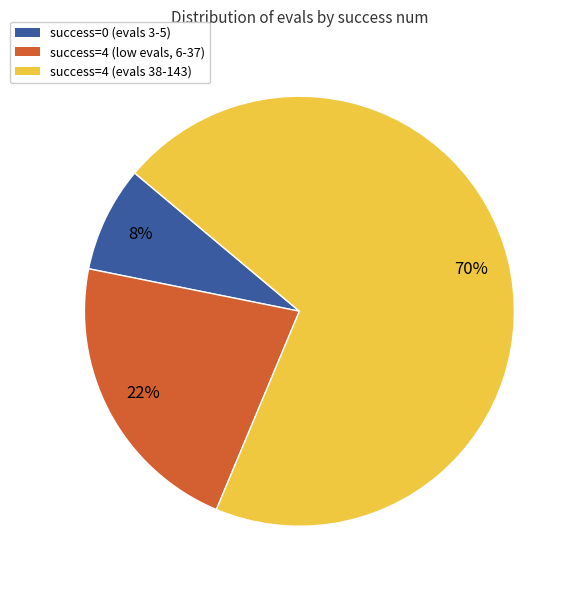

To the nearest percent, what is the average slice percentage?

33%